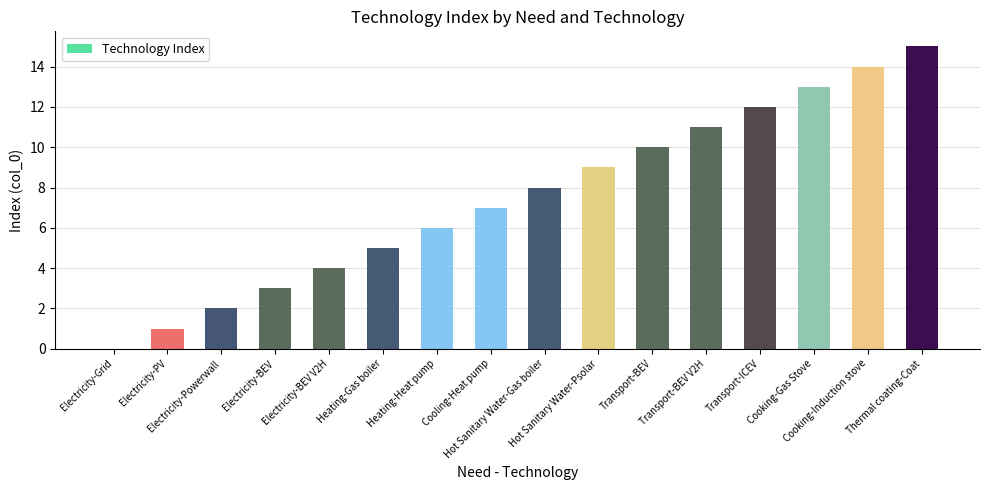

Between Thermal coating-Coat and Electricity-BEV, which is larger?

Thermal coating-Coat